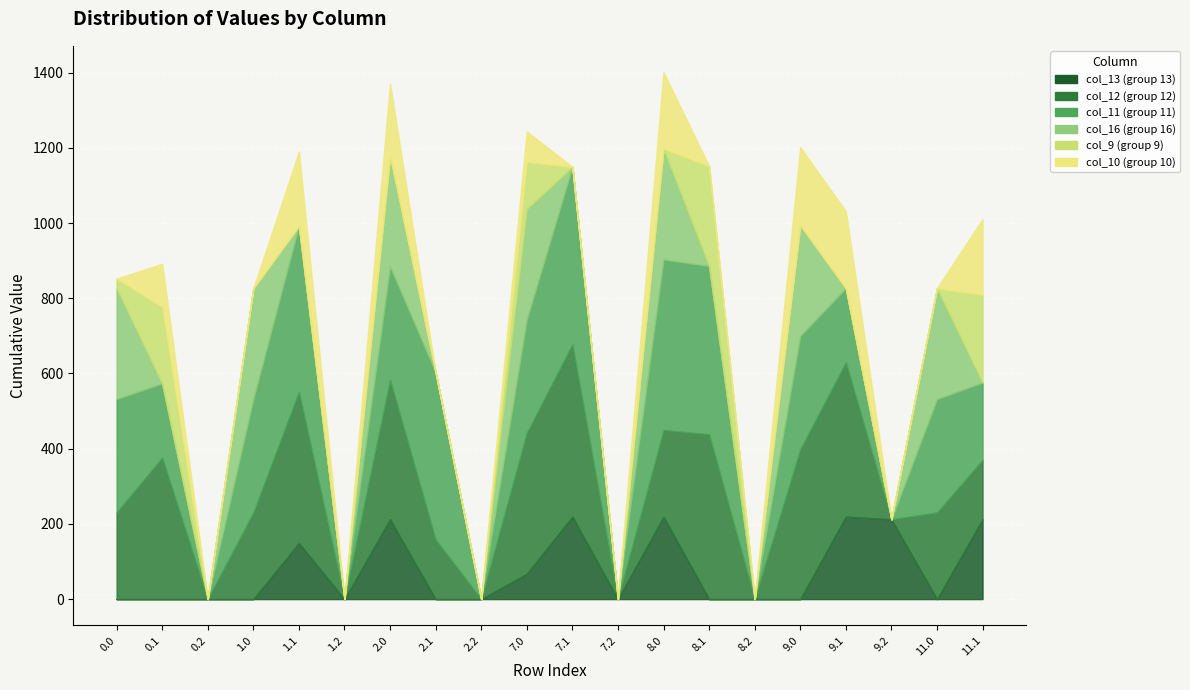

Which category has the highest value in the col_12 series?

7.1